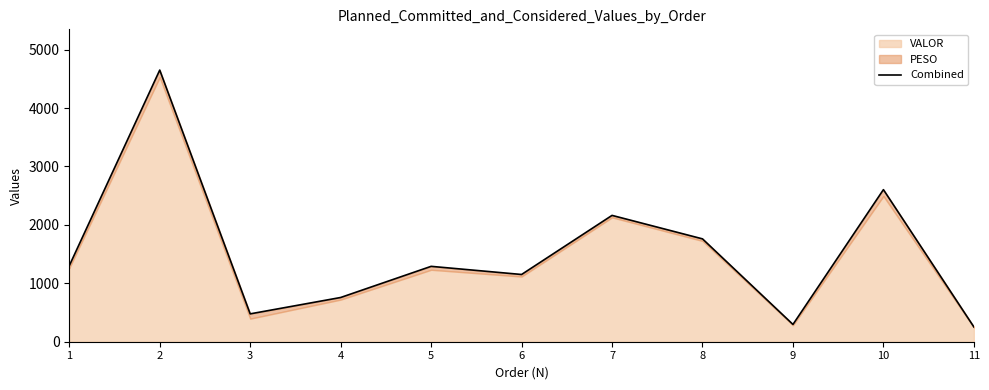

What is the approximate value at 2?

4649.2